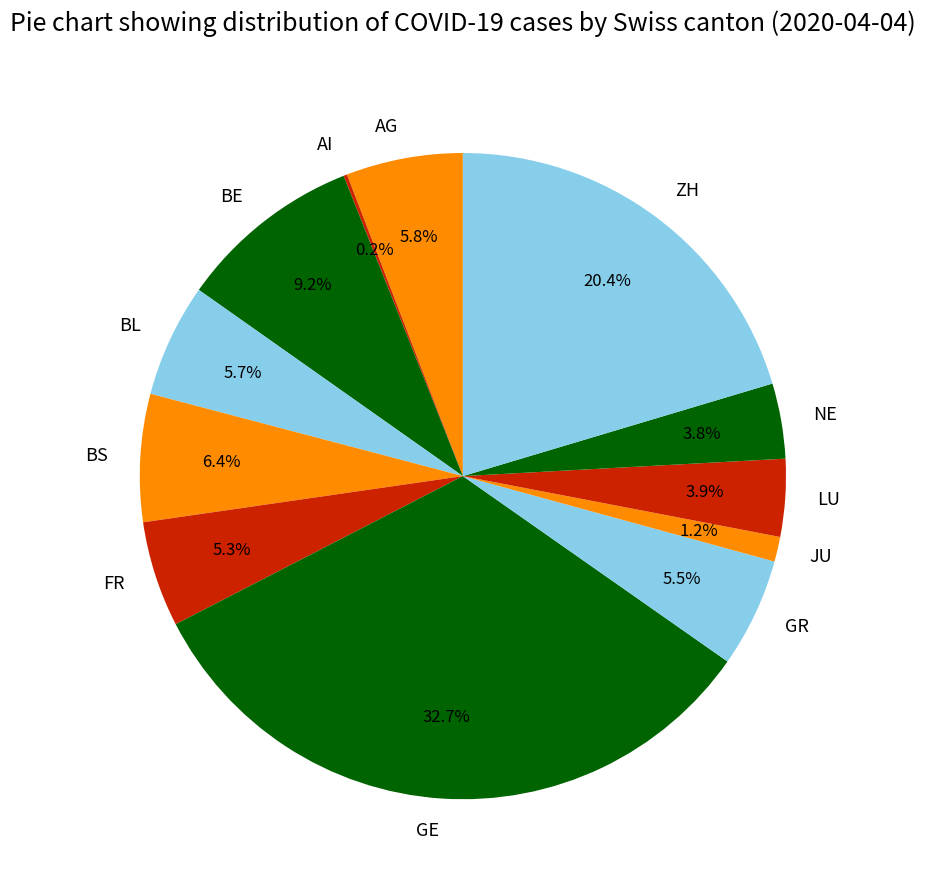

Is there a majority slice in this chart?

No